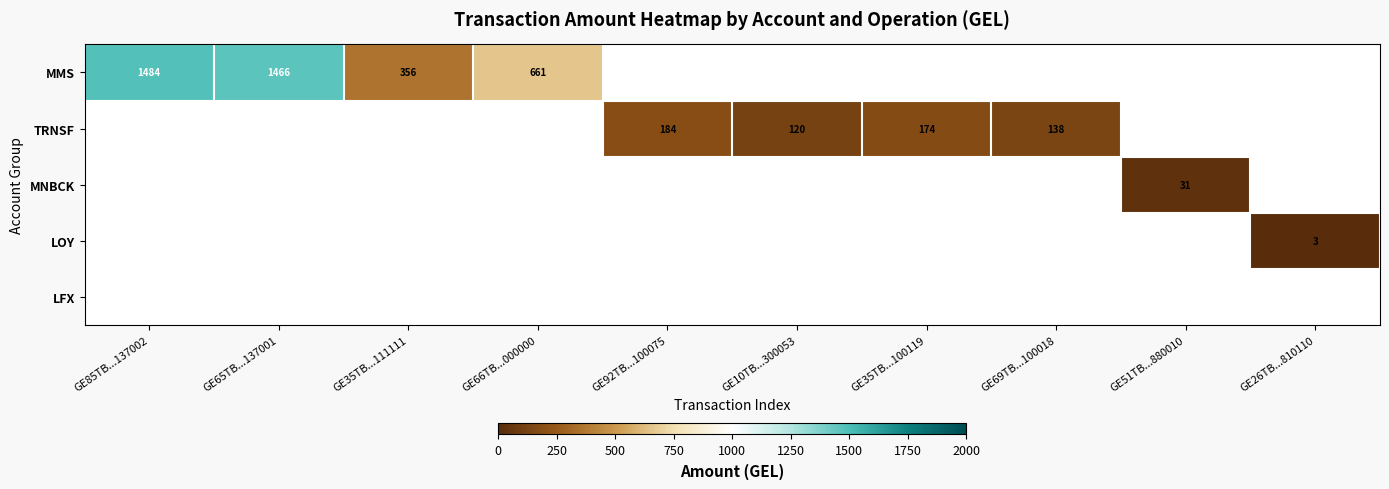

True or false: LOY has a value of 5 at GE26TB...810110.

False